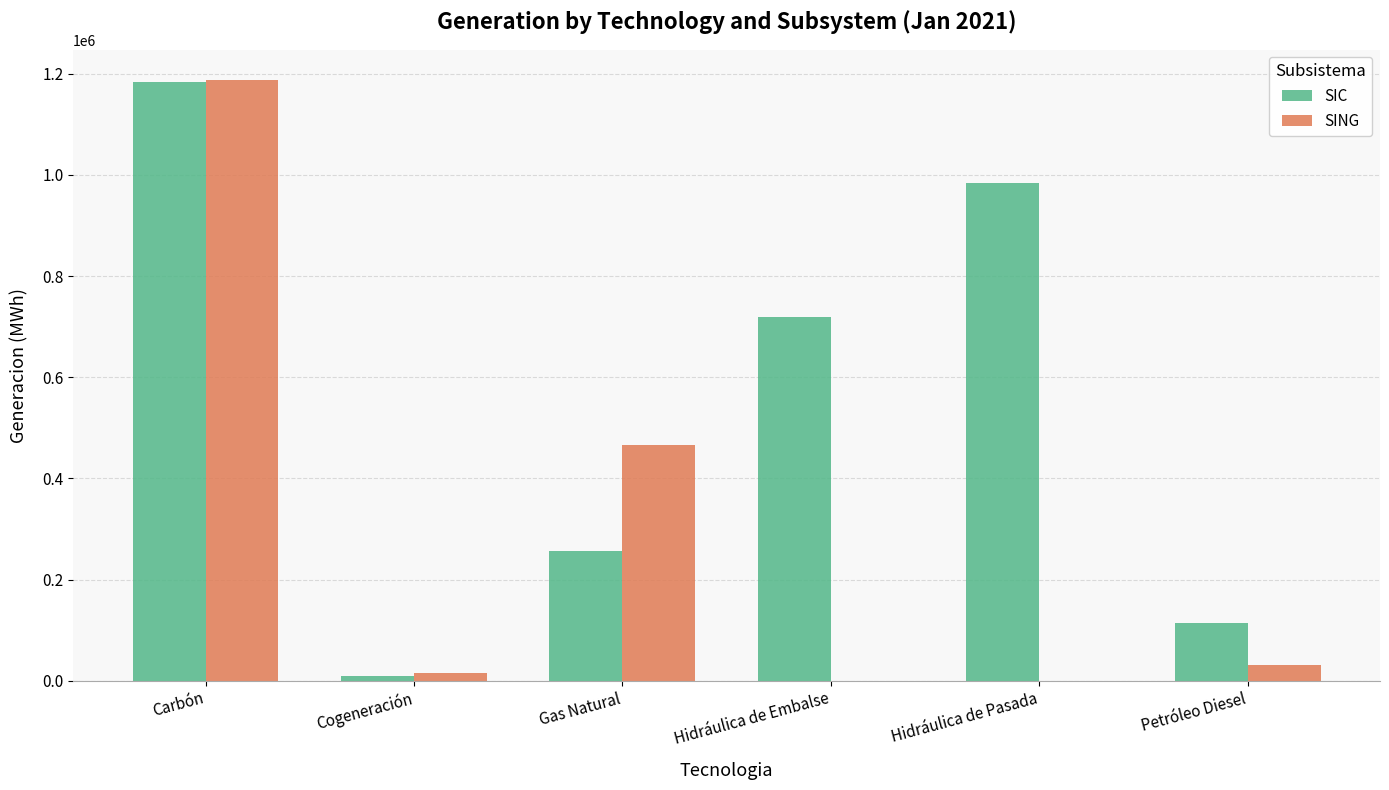

How many groups of bars are there?

6